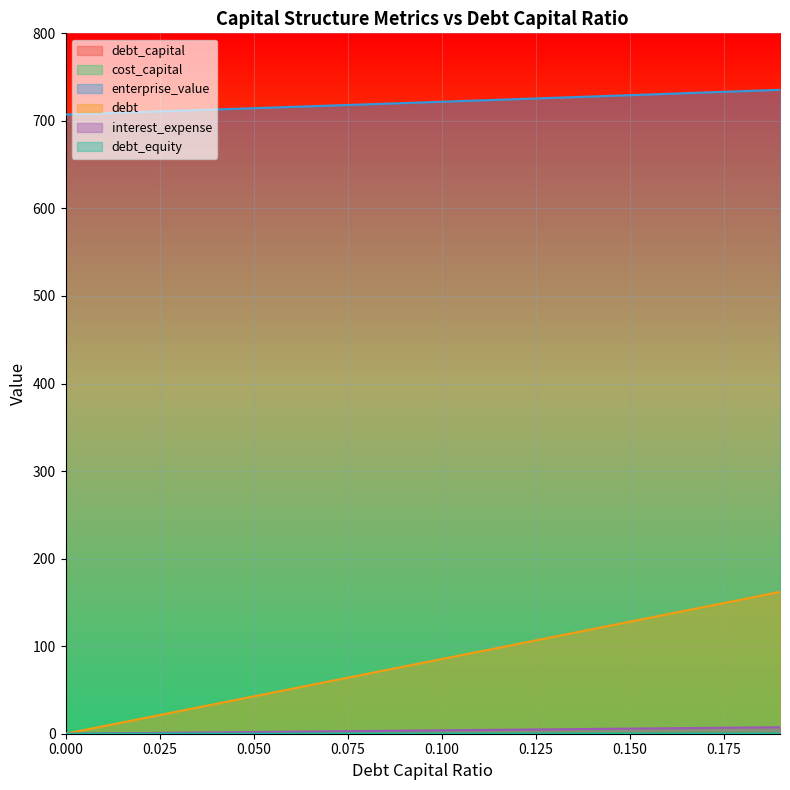

The value of debt_capital at 0.0 is 0.0. True or false?

True